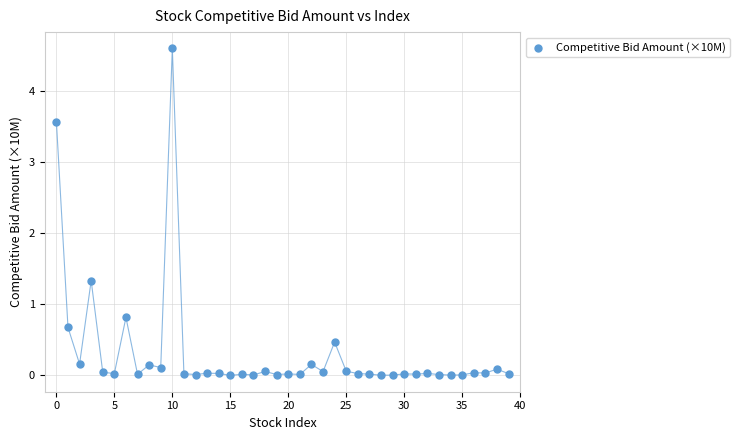

What is the range of Y values (max minus min)?

4.6